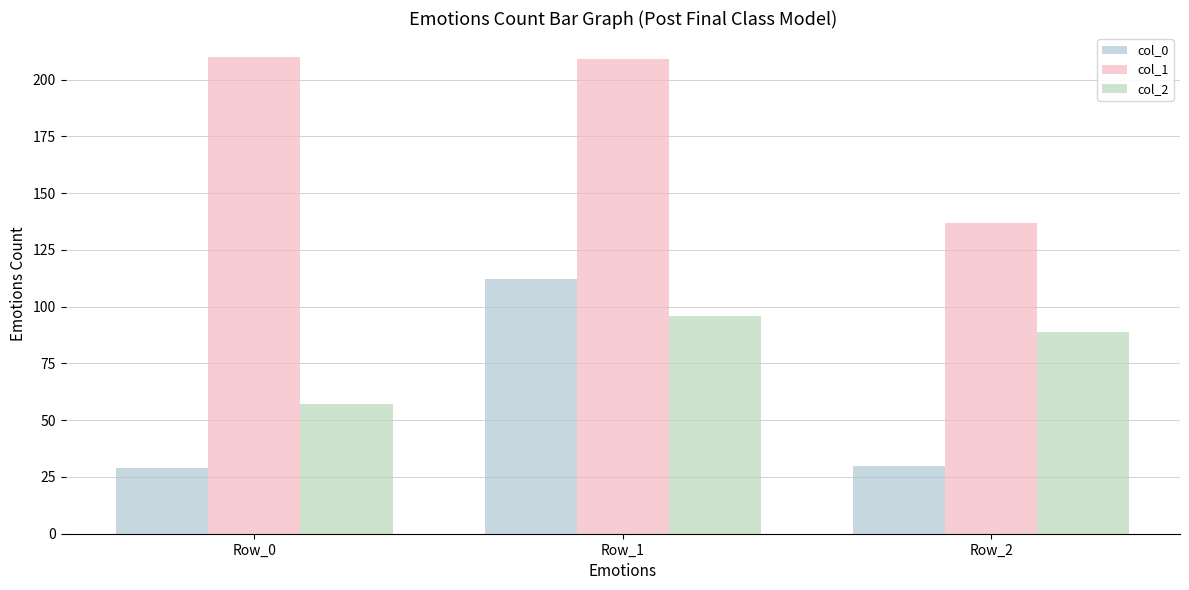

Which label corresponds to the largest value in the chart?

Row_0